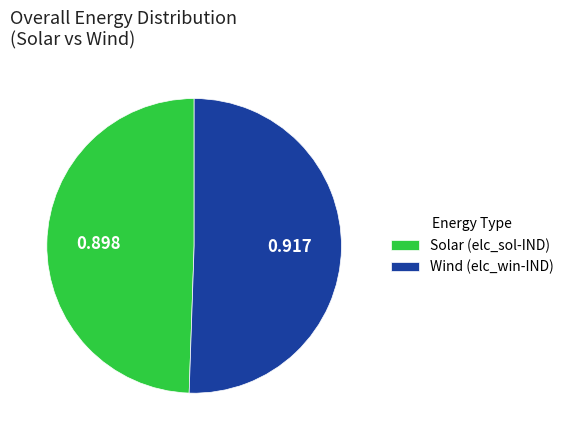

Which slice represents more than half of the pie?

Wind (elc_win-IND)